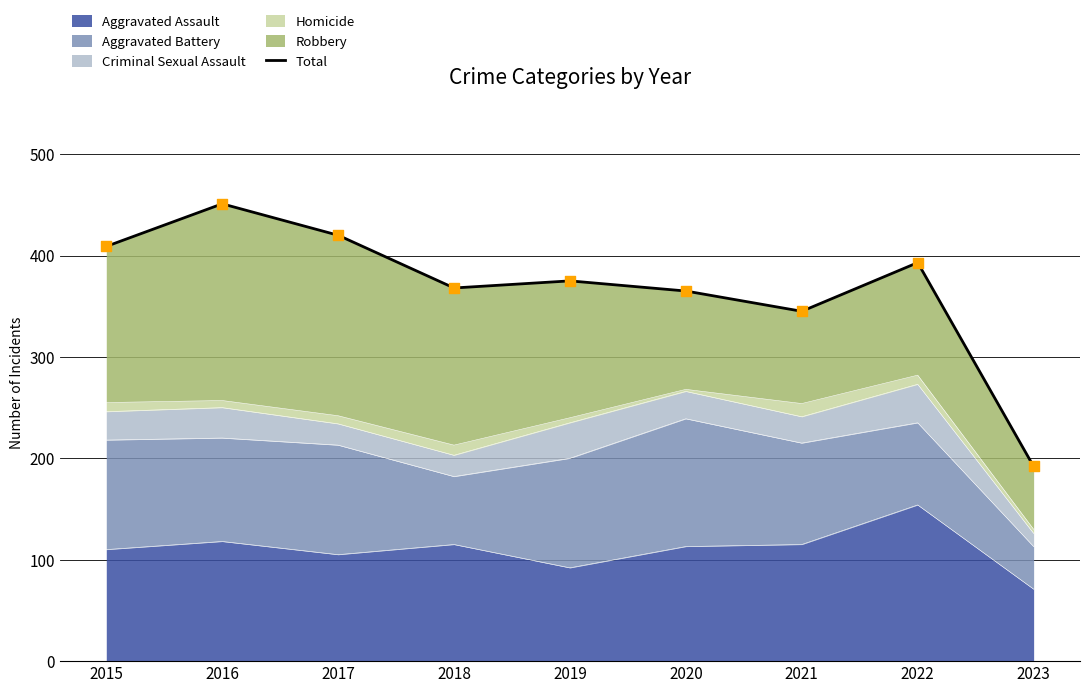

What is the ratio of the value at 2019 to the value at 2021?

1.1